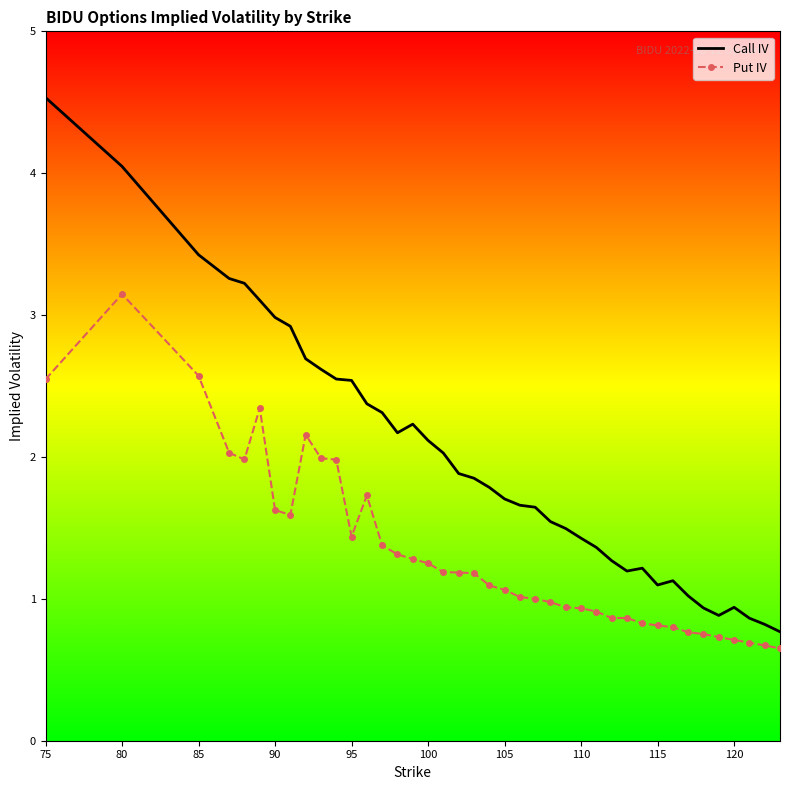

List the series in order of their peak value, highest first.

Call IV, Put IV